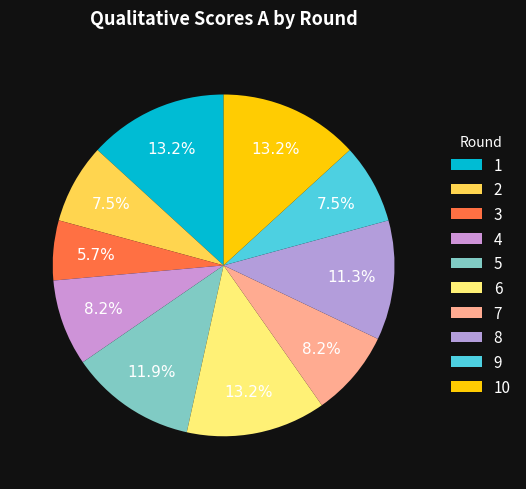

To the nearest percent, what is the average slice percentage?

10%